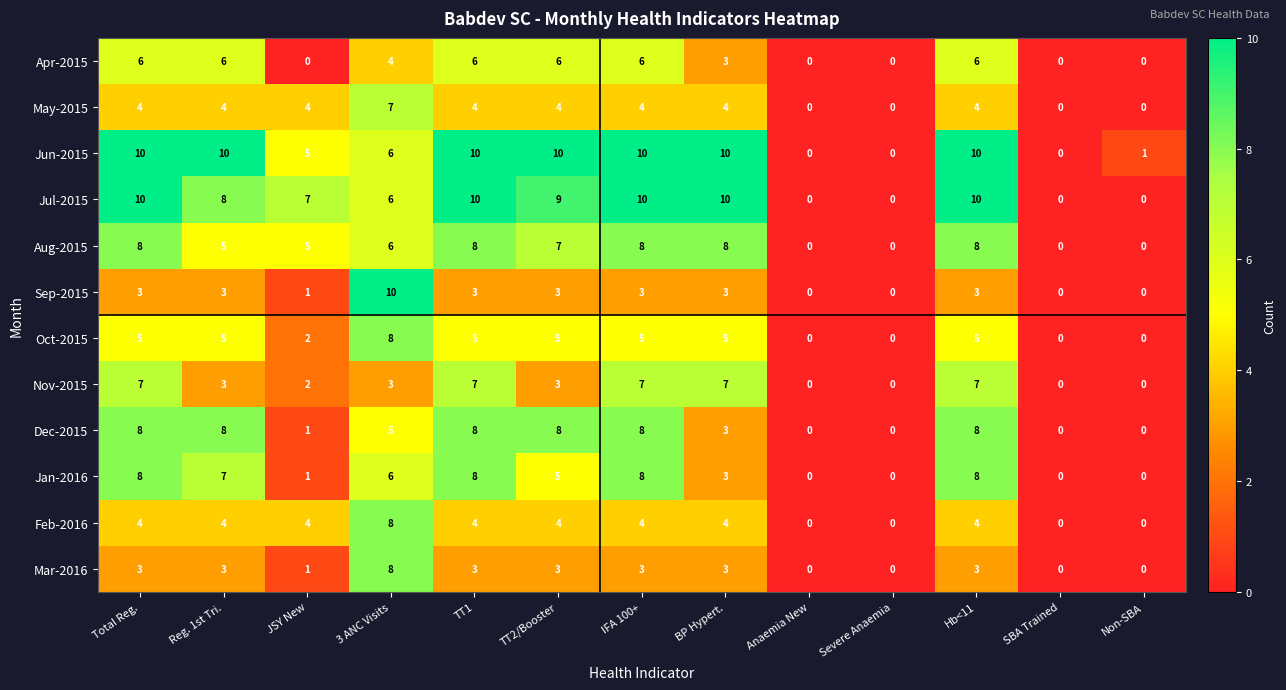

What is the spread (max minus min) of values at Non-SBA?

1